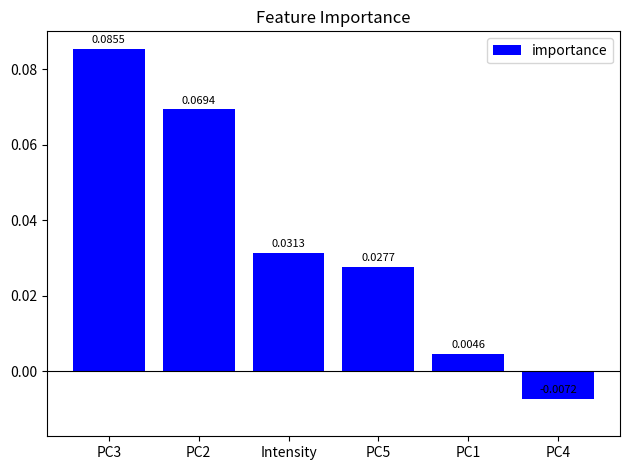

What is the label of the 3rd bar from the right?

PC5